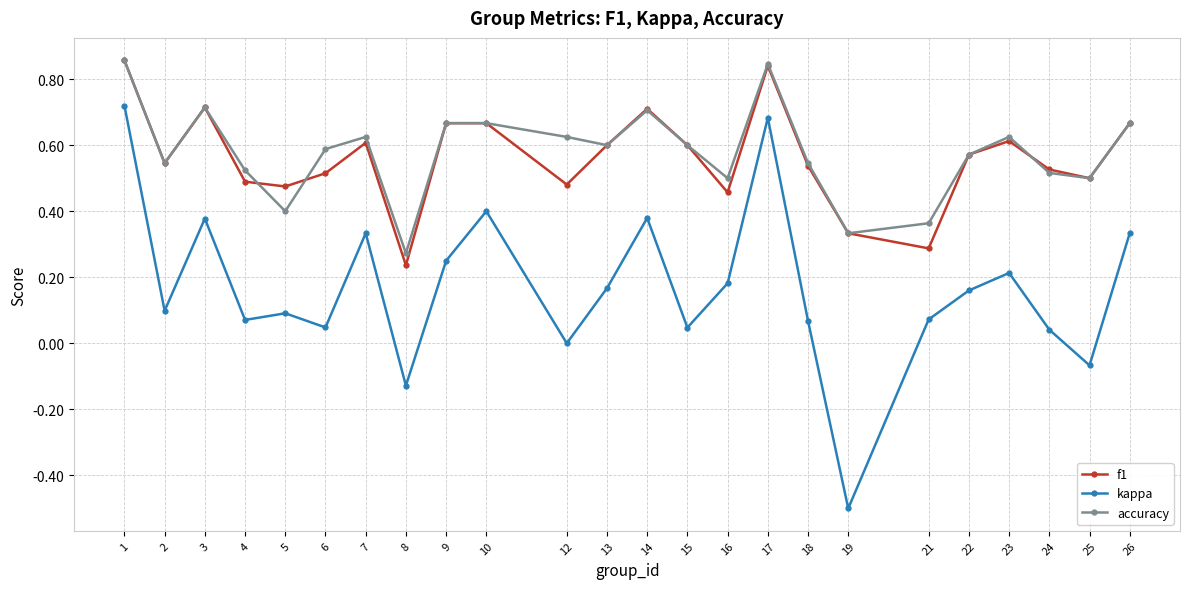

How many categories are shown in the chart?

24